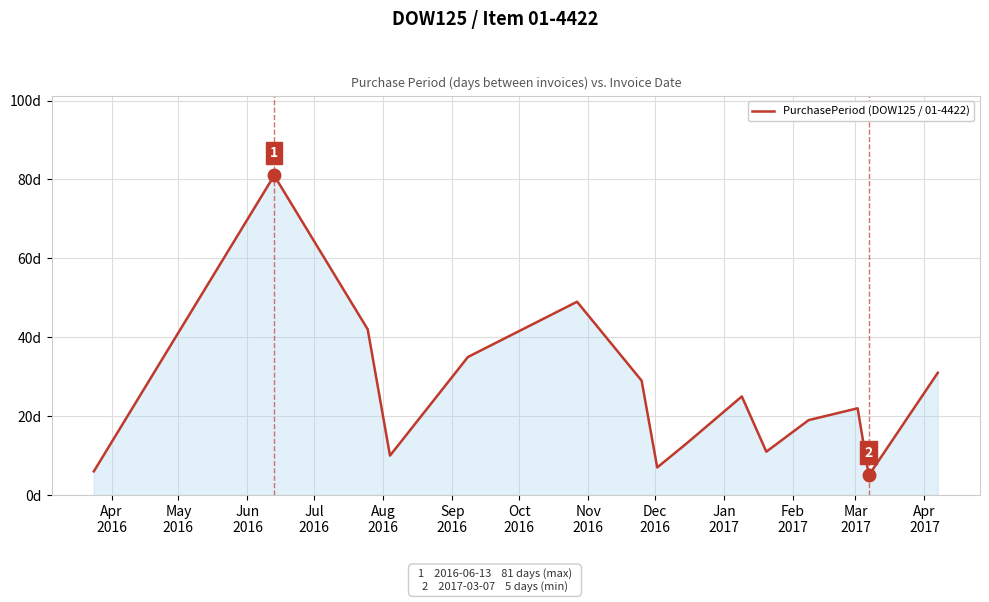

Does the chart display data point markers on the line(s)?

No